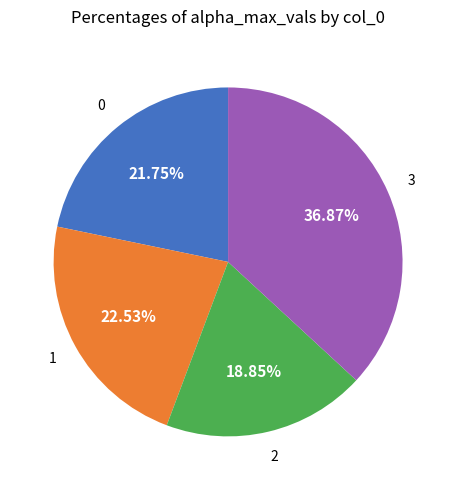

Does any single category account for the majority?

No